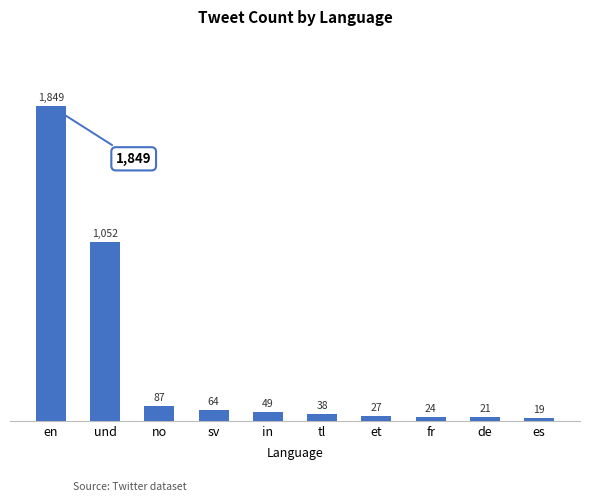

What is the maximum value shown in the chart?

1849